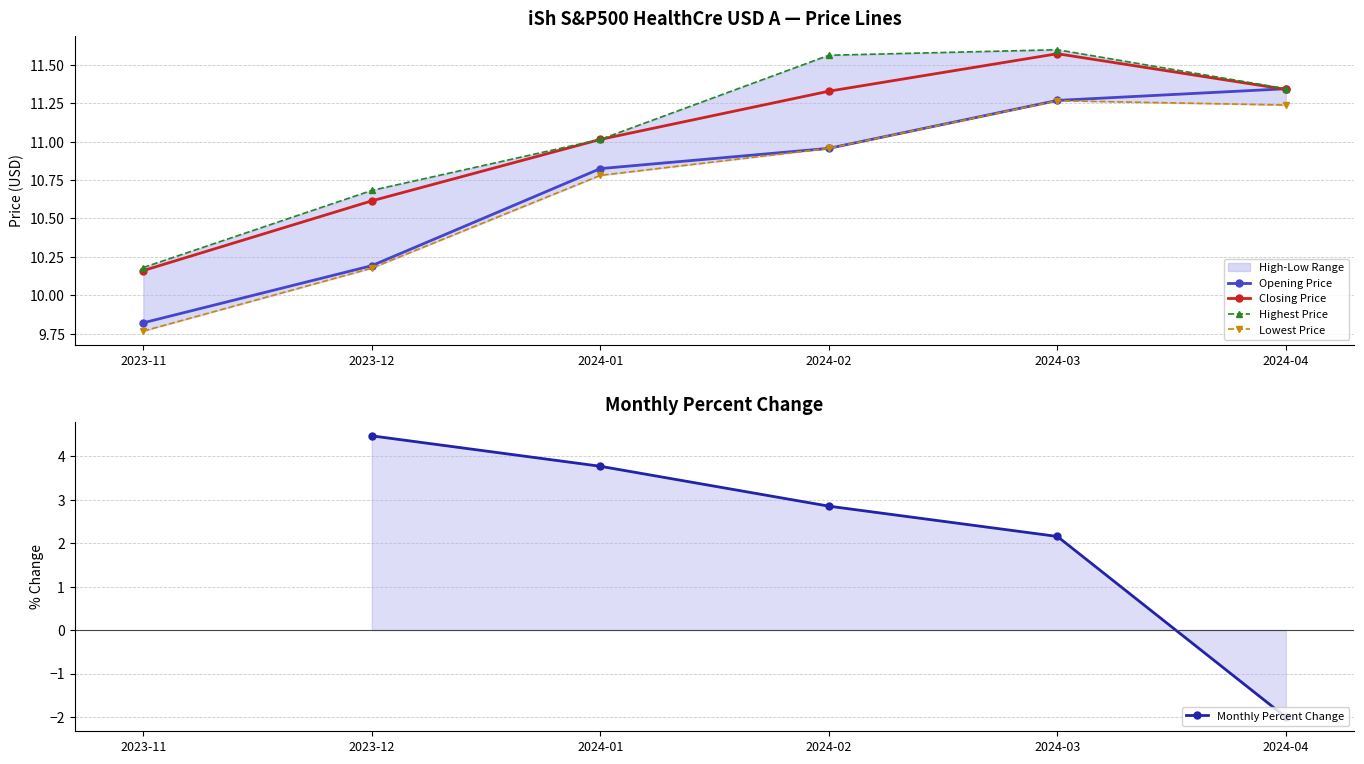

What position from the left is 2024-01?

3